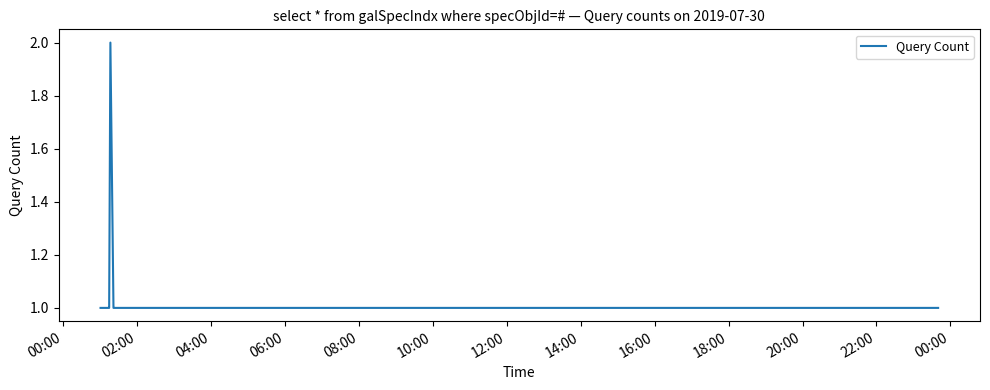

Does the chart display data point markers on the line(s)?

No